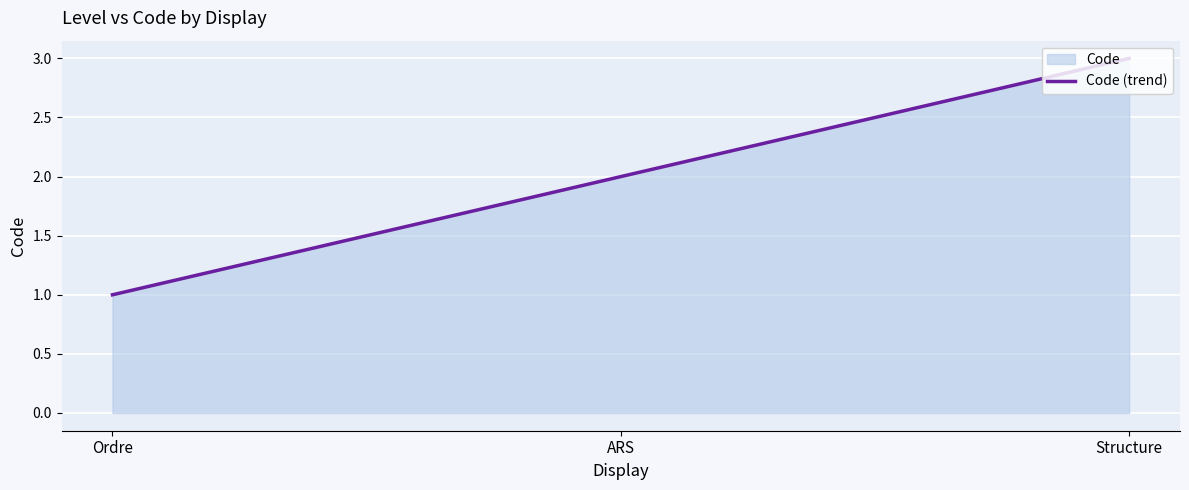

How many data points does each series have?

3